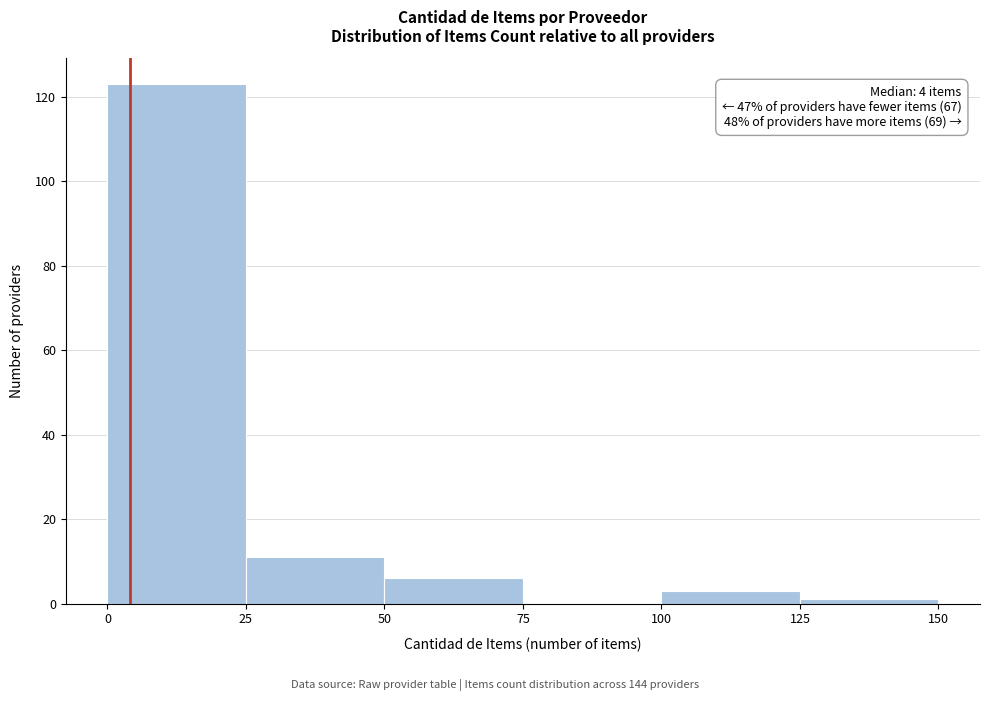

Which range on the x-axis has the tallest bar?

0 to 25